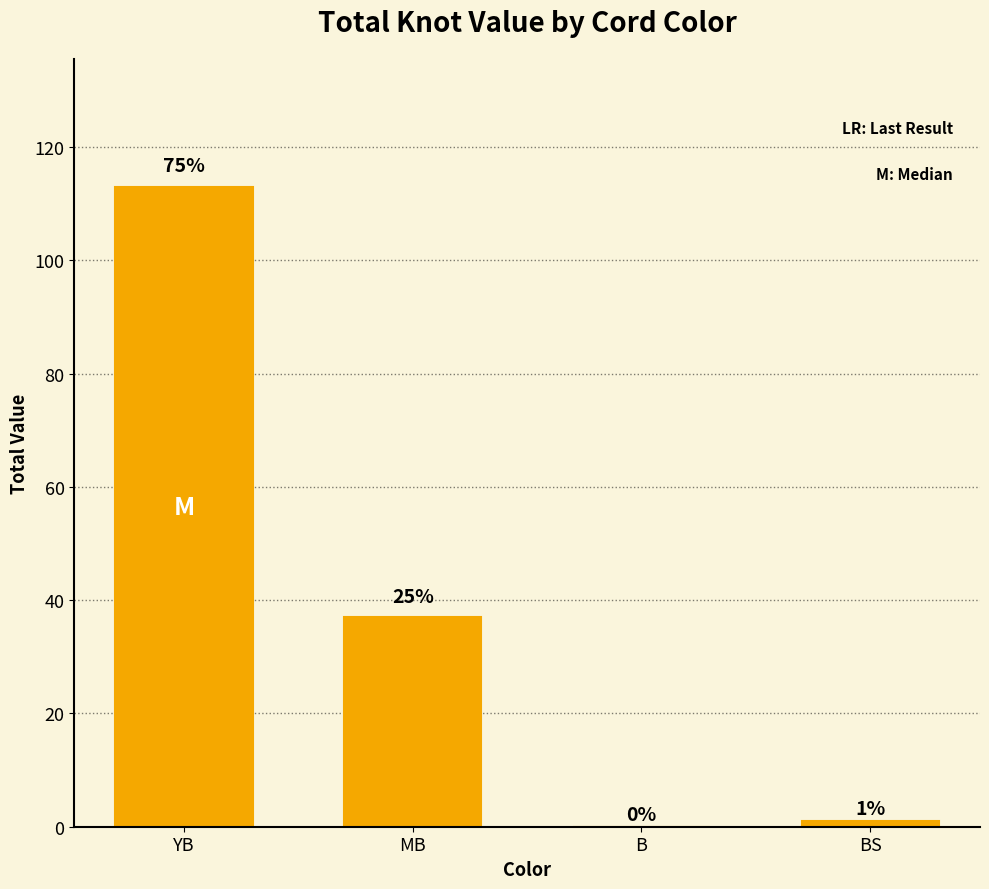

Are the bars horizontal?

No